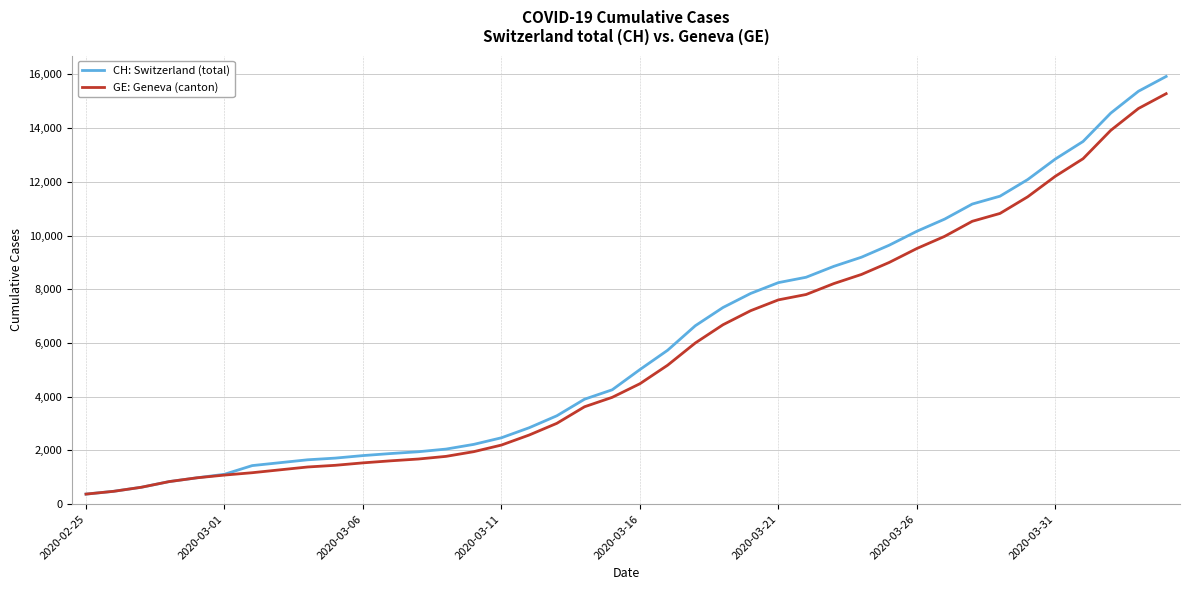

What is the maximum value shown in the chart?

15926